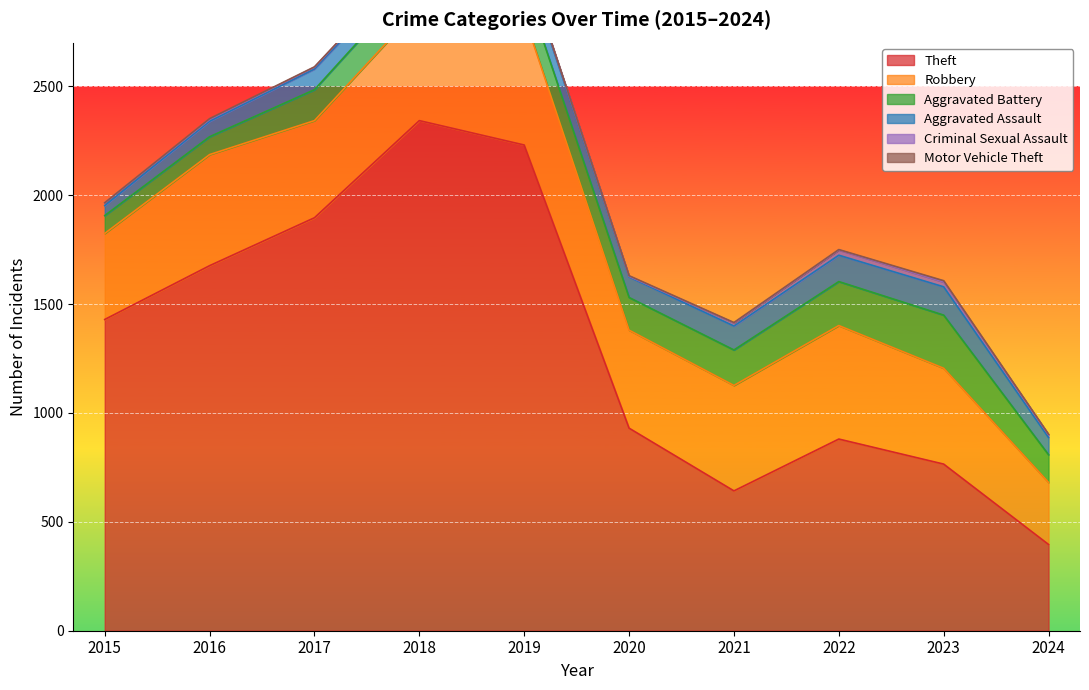

At which label is Theft closest to 1369?

2015